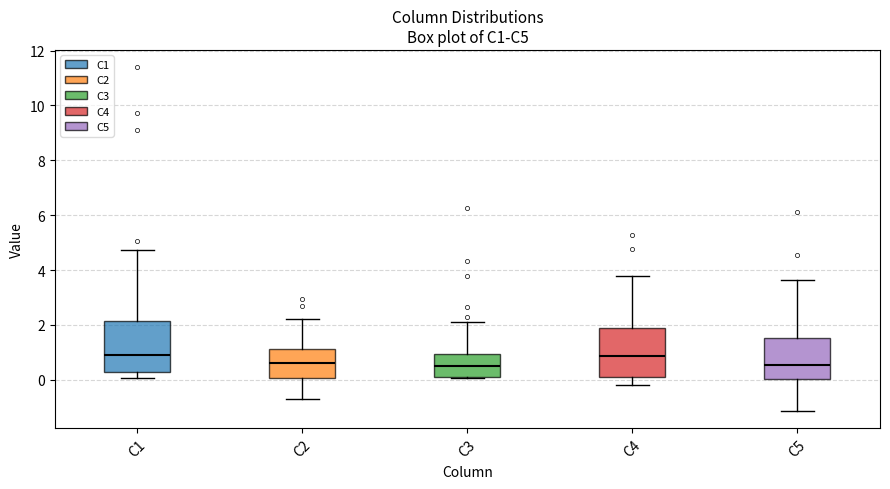

Reading left to right, transcribe this box plot: for each box, give where its median line is, the range the box spans, and where its two whiskers end, as read against the y-axis. The values are not printed on the chart, so give them approximately, as read against the axis.

C1: median 1.0, box 0.2 to 2.2, whiskers 0.0 to 4.8
C2: median 0.6, box 0.0 to 1.2, whiskers -0.8 to 2.2
C3: median 0.4, box 0.0 to 1.0, whiskers 0.0 to 2.2
C4: median 0.8, box 0.0 to 1.8, whiskers -0.2 to 3.8
C5: median 0.6, box 0.0 to 1.6, whiskers -1.2 to 3.6